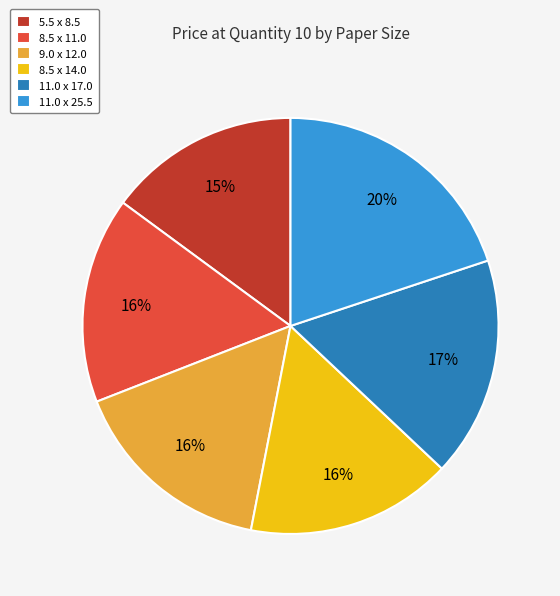

Is the sum of 9.0 x 12.0 and 8.5 x 11.0 greater than half?

No